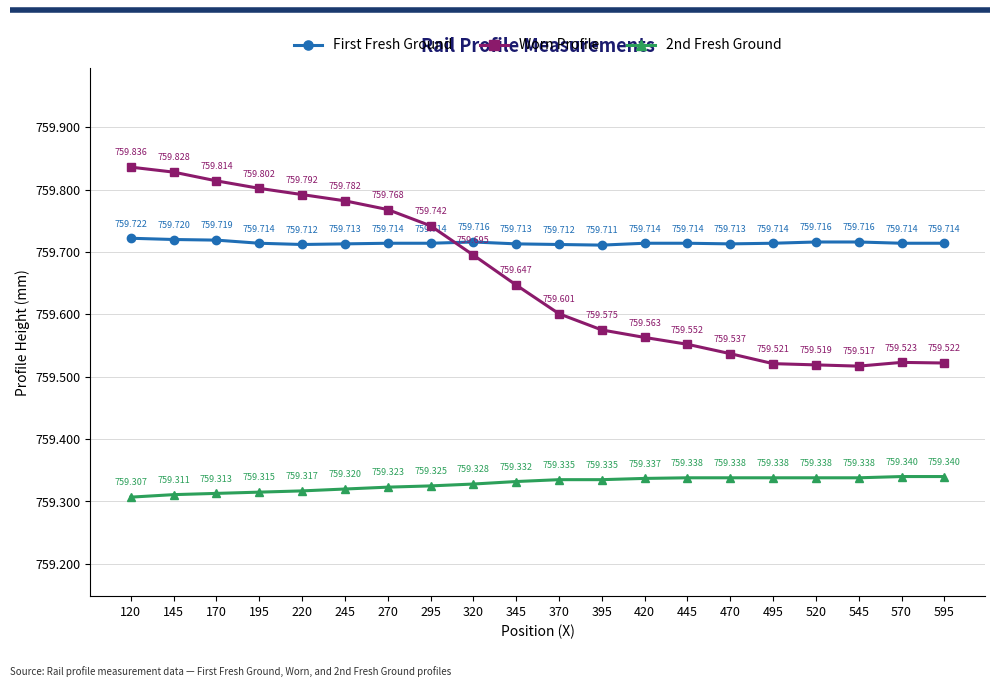

At which label does 2nd Fresh Ground reach its minimum?

120